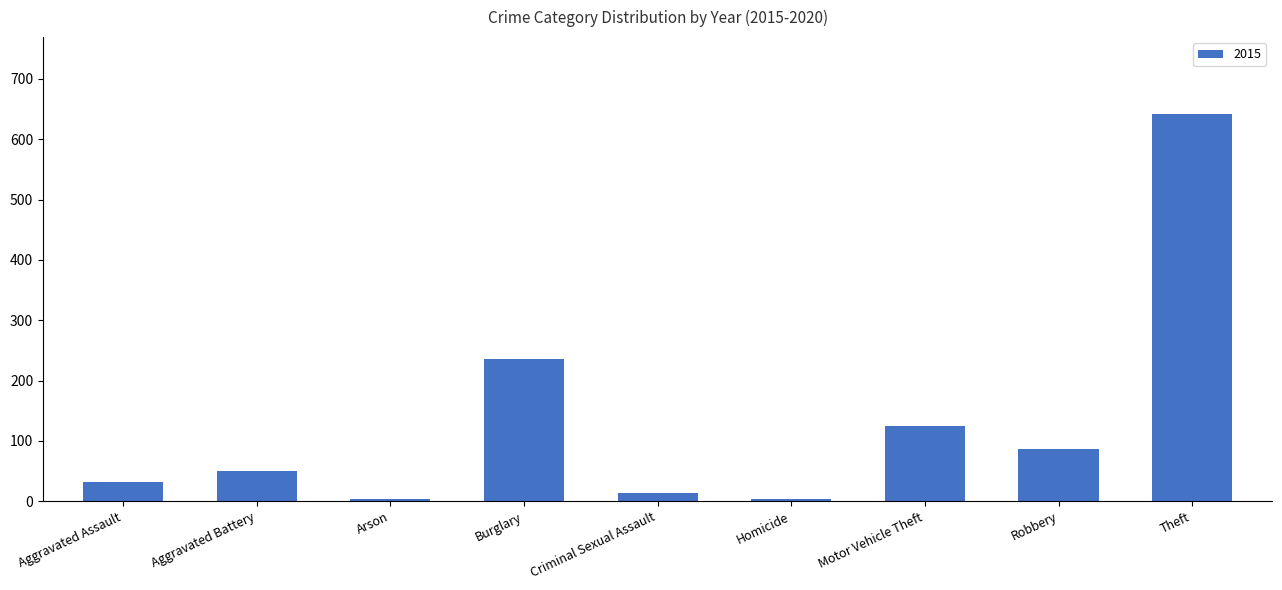

What is the label of the 2nd bar from the right?

Robbery